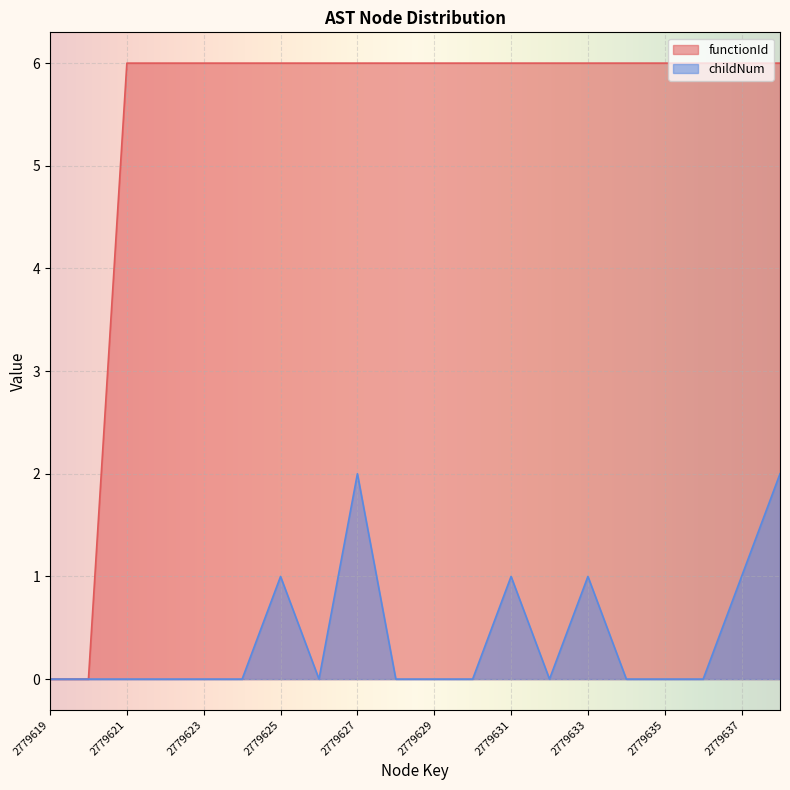

Is the value of childNum at 2779632 greater than the value of functionId at 2779624?

No